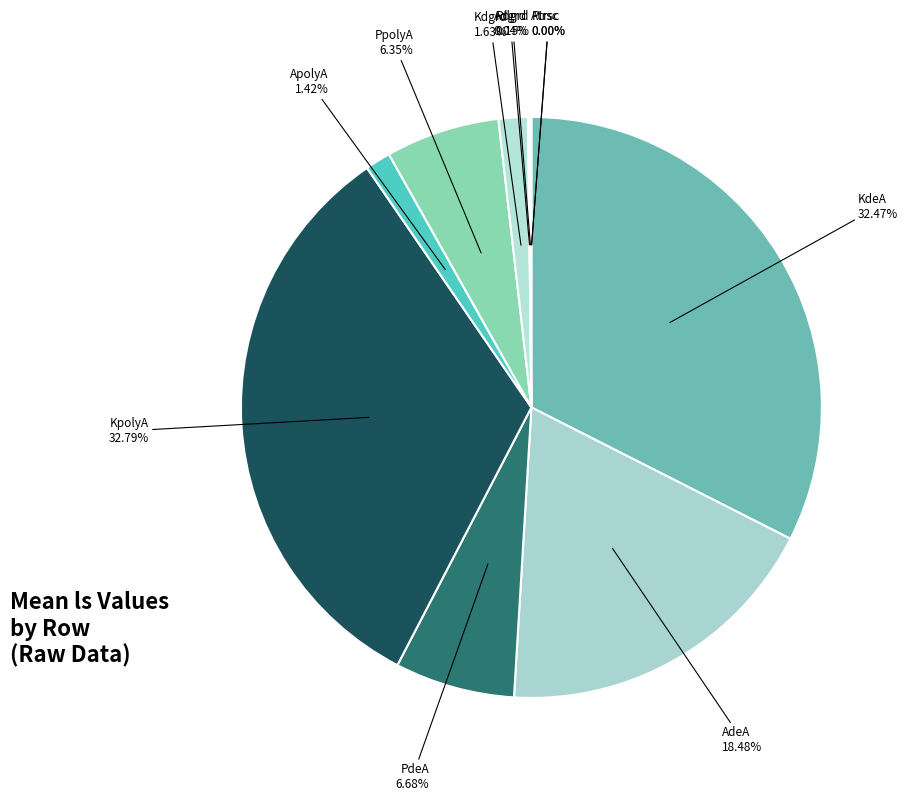

To the nearest percent, what is the average slice percentage?

9%